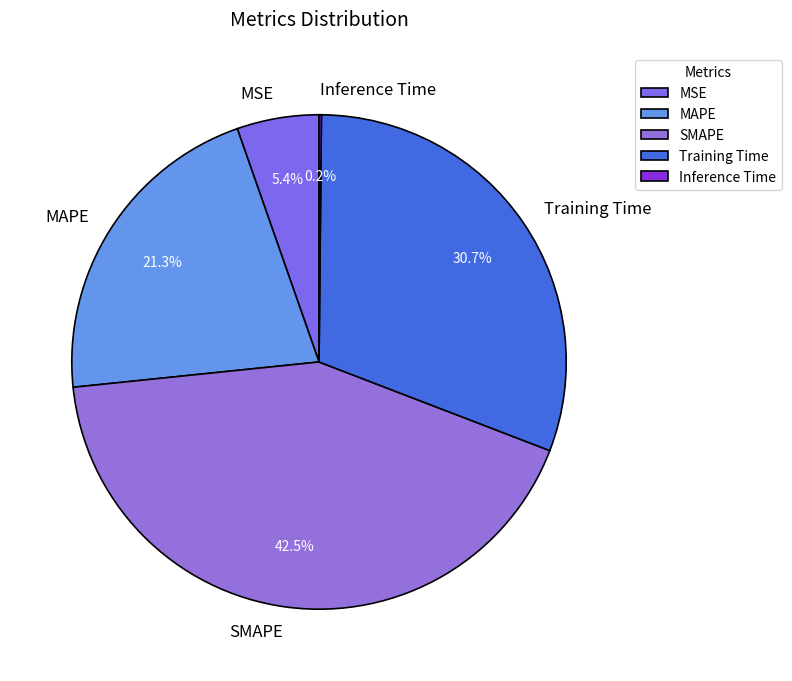

To the nearest percent, what is the difference between the largest and smallest slice percentages?

42%